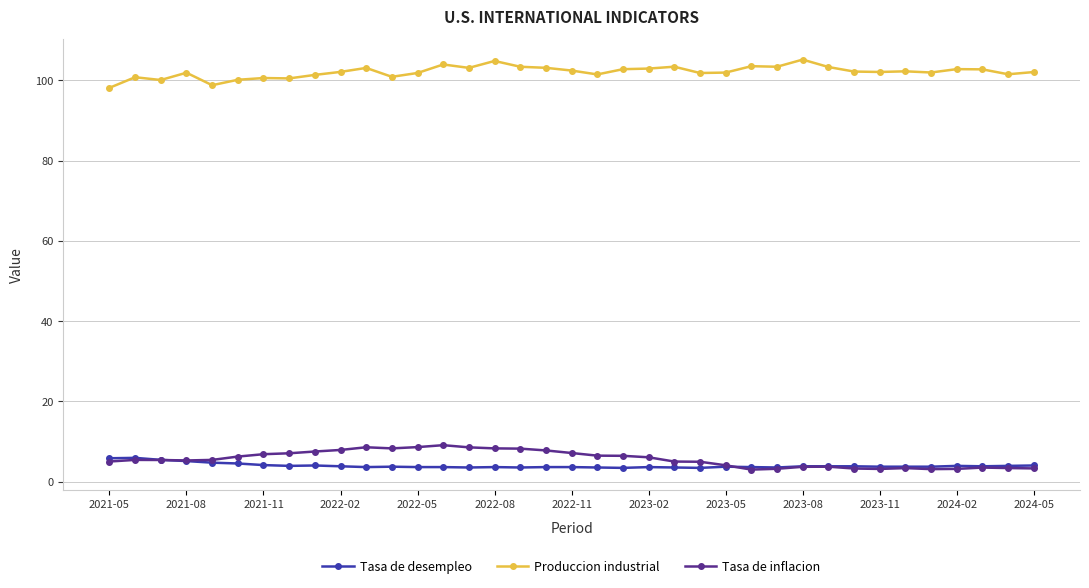

True or false: Produccion industrial has more than 2 interior local peaks.

True